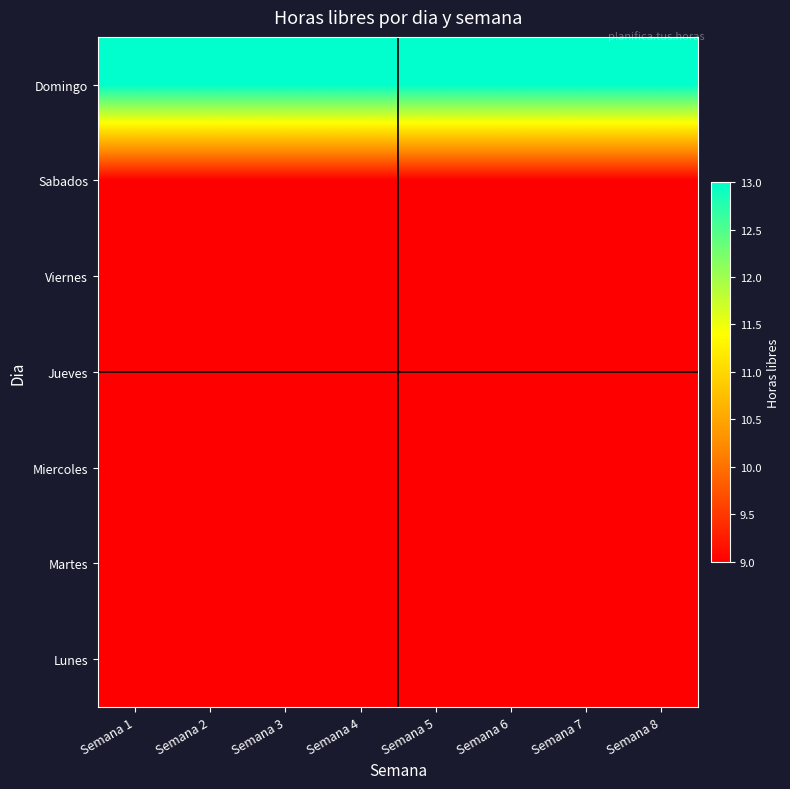

Which label corresponds to the largest value in the chart?

Semana 1